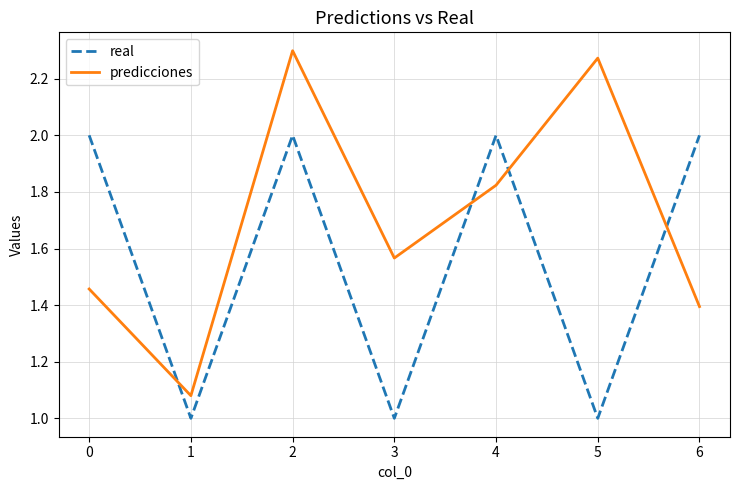

The value of predicciones at 5 is 1.1. True or false?

False